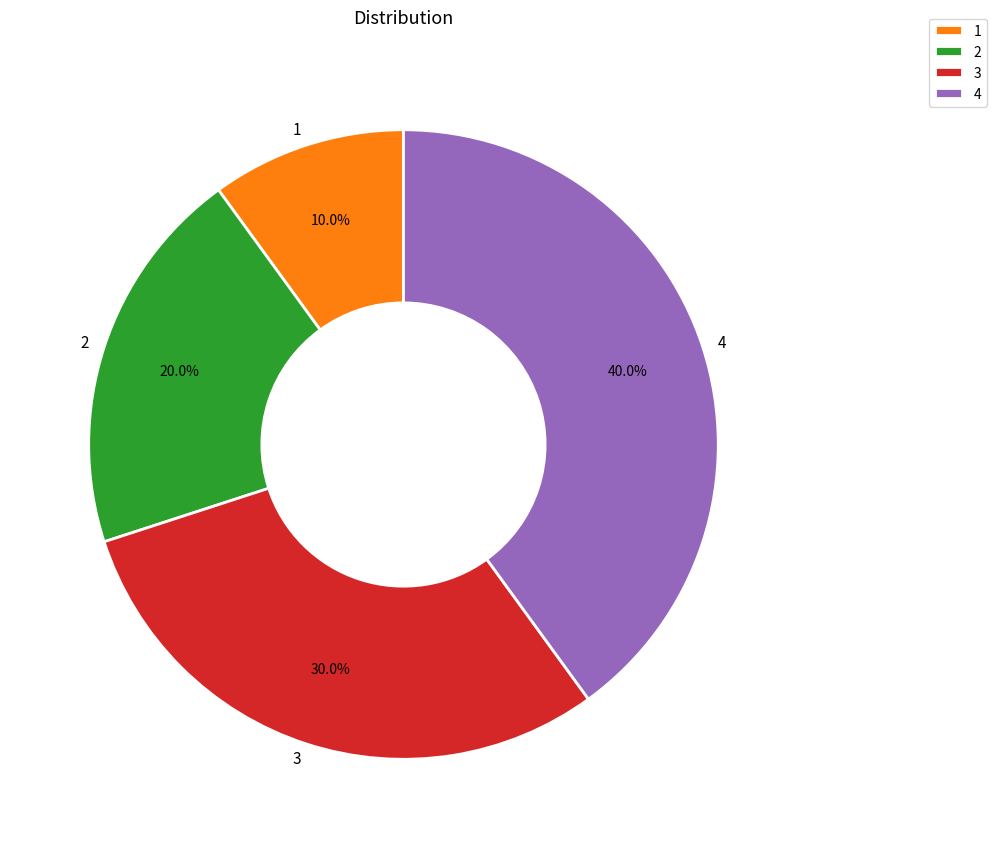

Which has a higher value, 4 or 1?

4